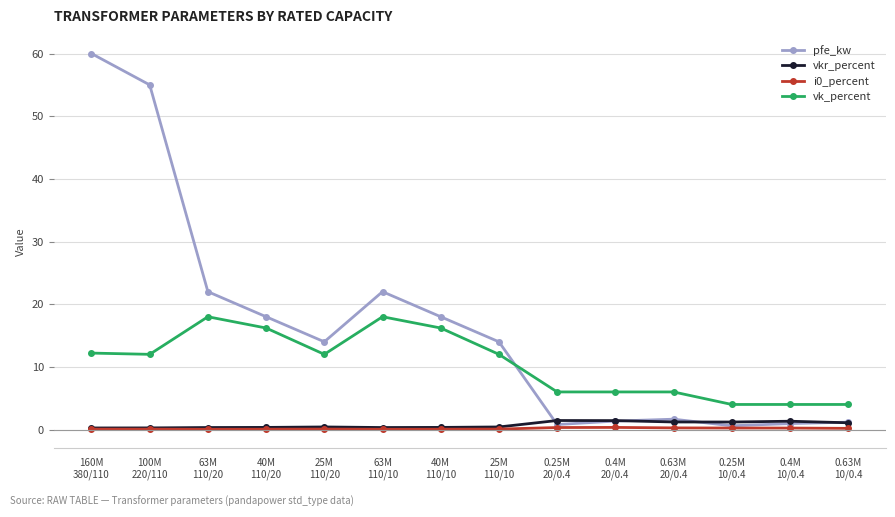

Which series has the largest total across all categories?

pfe_kw